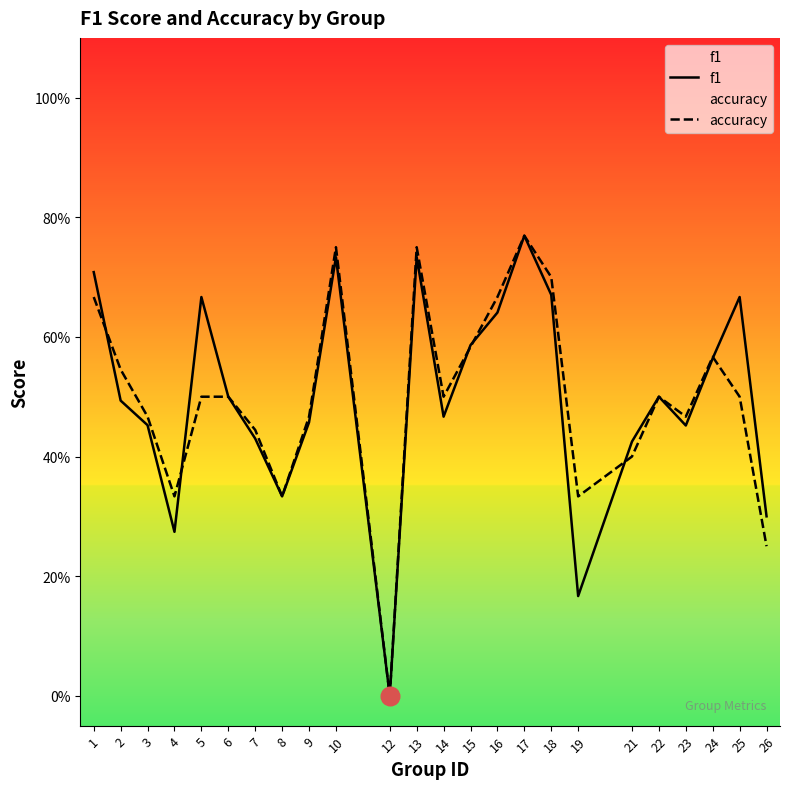

Is the value of f1 at 25 greater than the value of accuracy at 8?

Yes